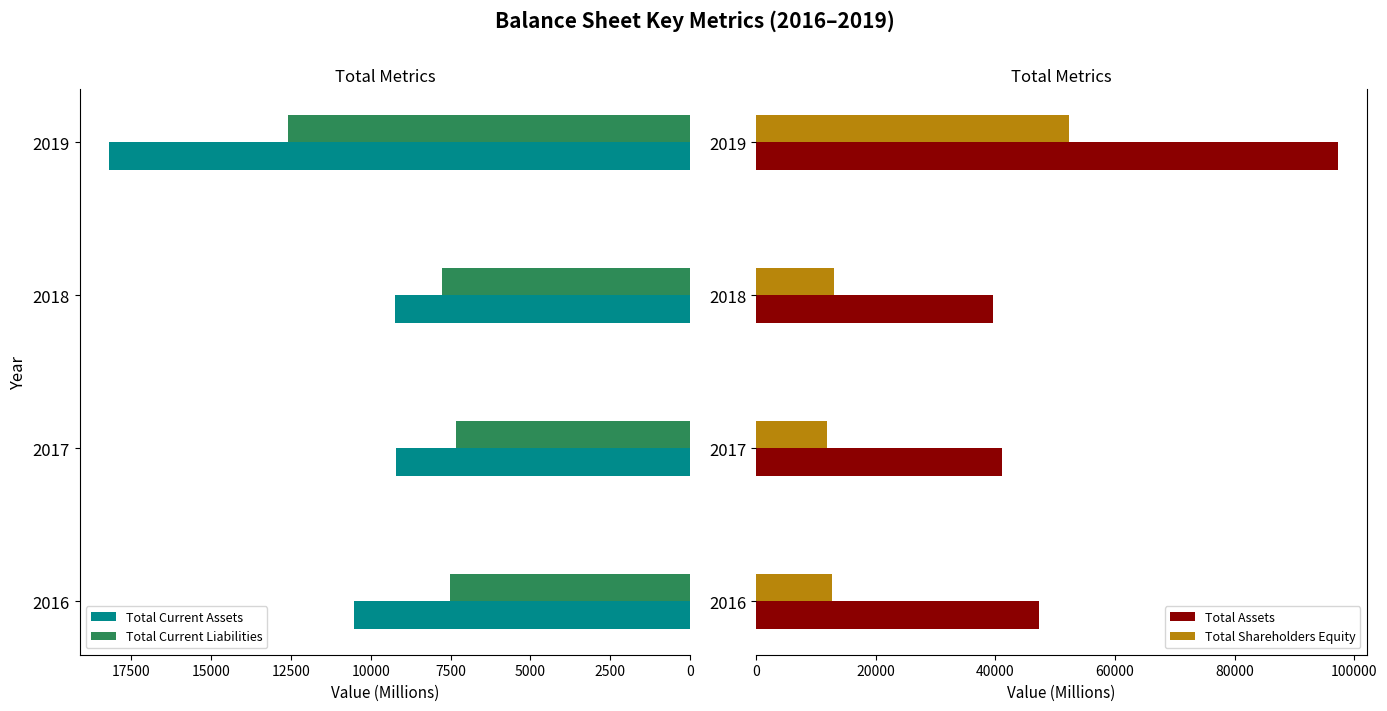

What is the maximum value shown in the chart?

97192